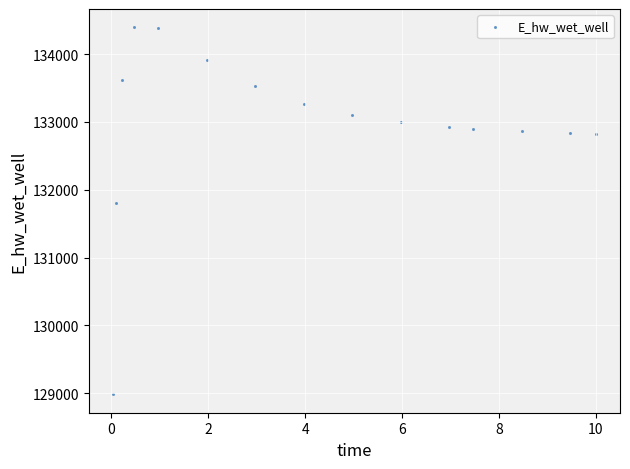

What is the range of X values (max minus min)?

10.0